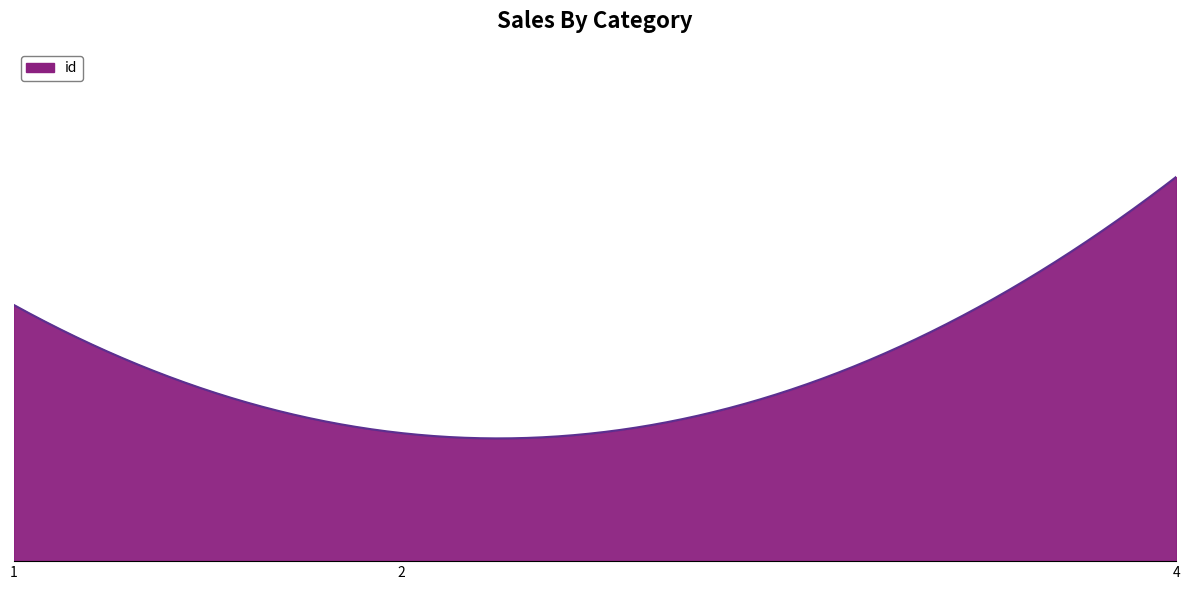

Does the chart have visible grid lines?

No